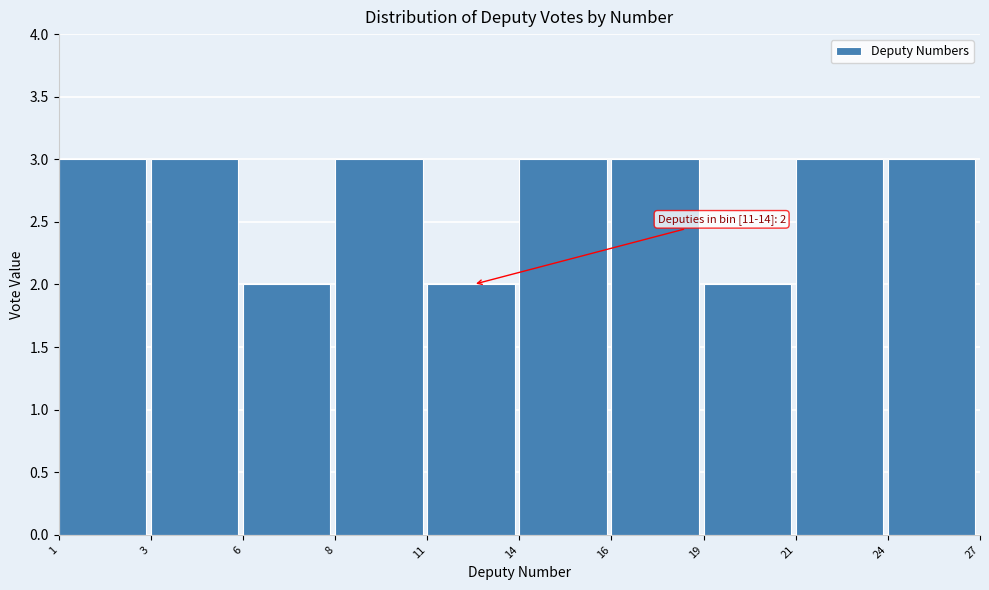

Reading left to right, list all the values displayed in this chart.

1=3	3=3	6=2	8=3	11=2	14=3	16=3	19=2	21=3	24=3